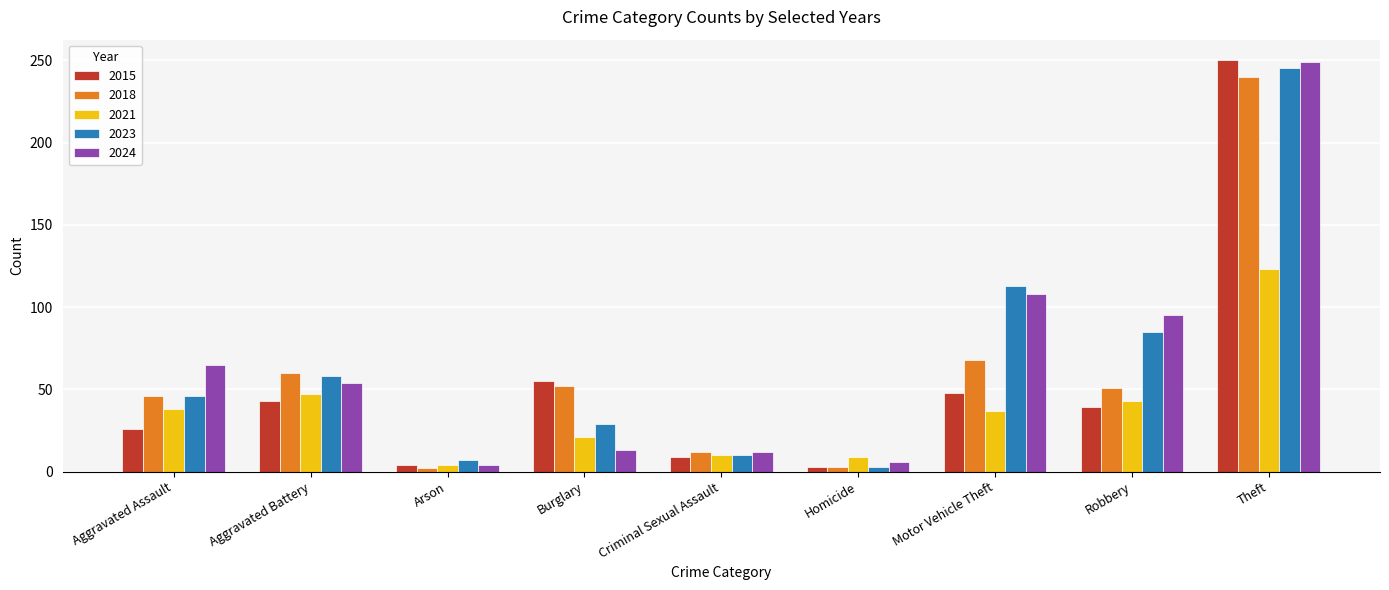

At Motor Vehicle Theft, list the series in order from largest to smallest.

2023, 2024, 2018, 2015, 2021